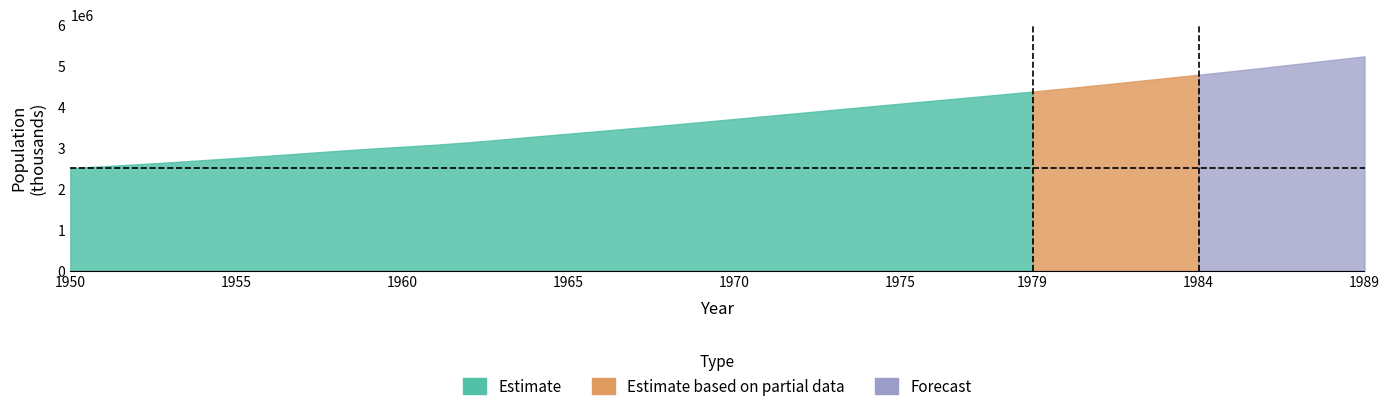

What is the sum of the values at 1979 and 1984?

9141418.9